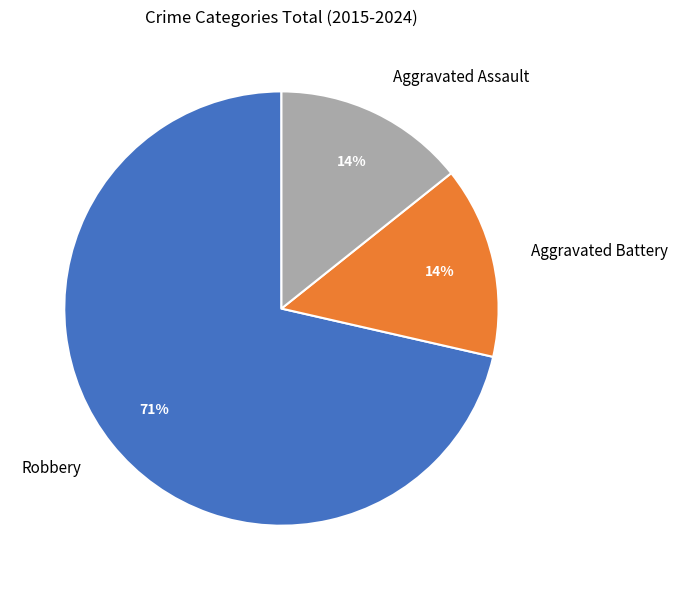

To the nearest percent, what is the average slice percentage?

33%